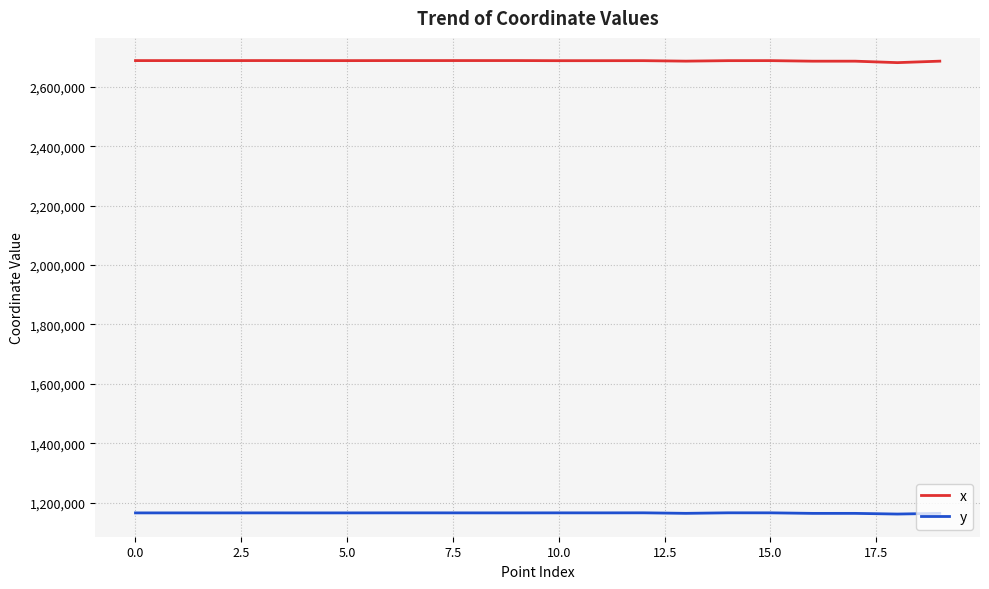

What is the minimum value shown in the chart?

1161359.4